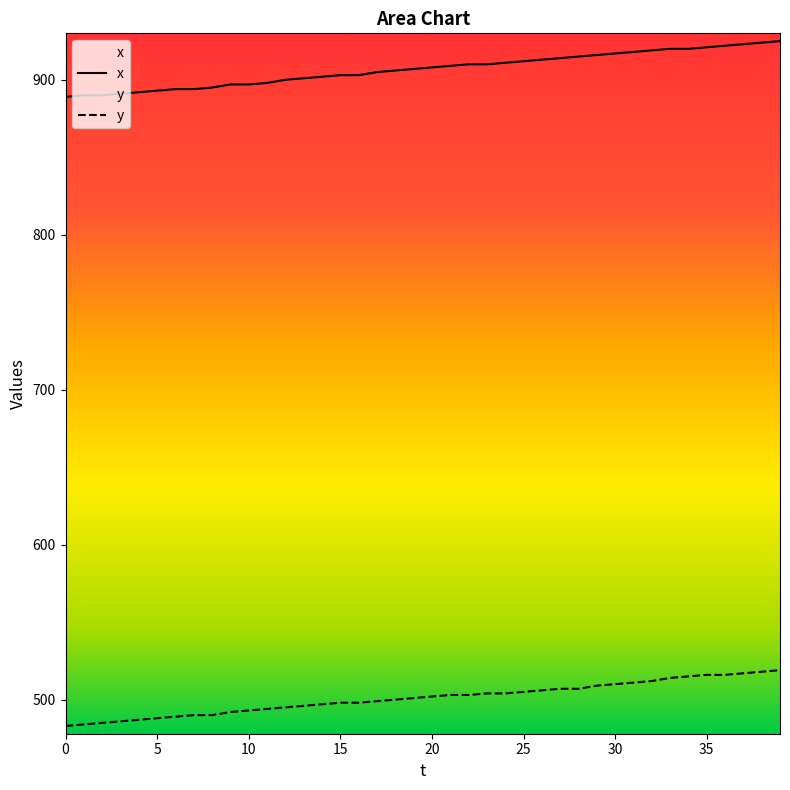

Does the chart display data point markers on the line(s)?

No